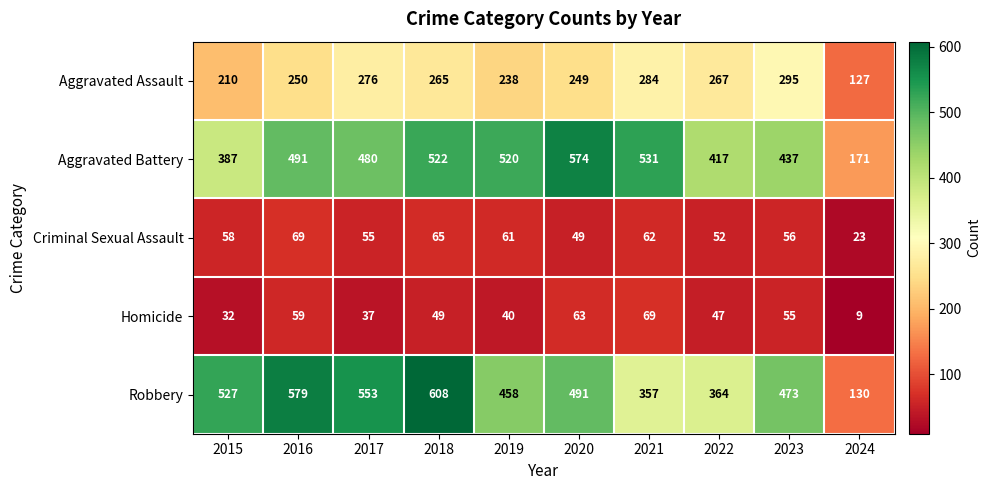

Which series changed the most between 2018 and 2024?

Robbery